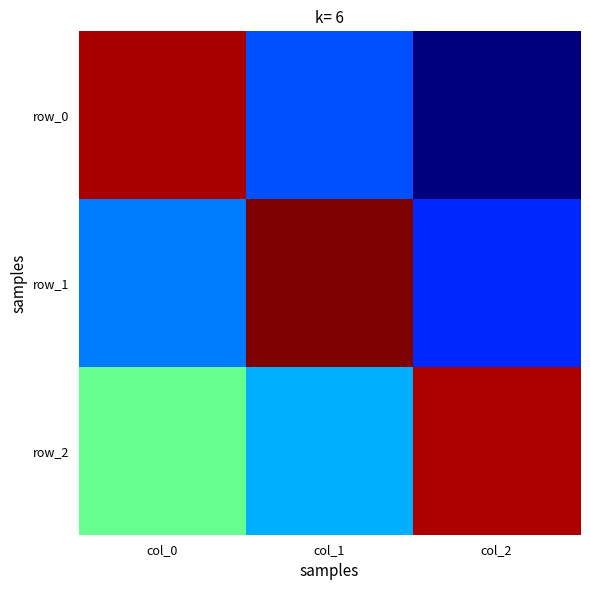

What is the average value of the row_2 series?

0.4